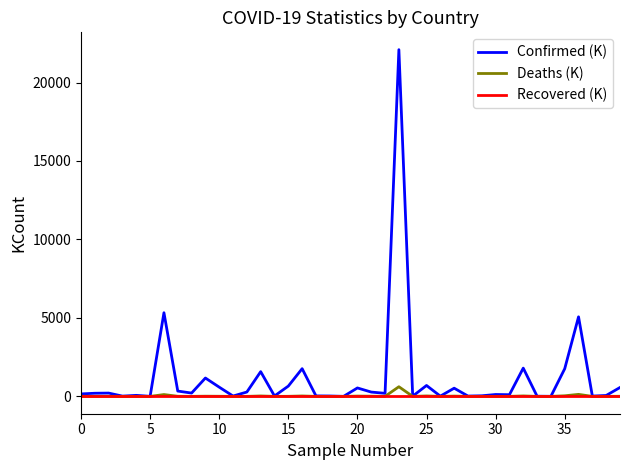

Which series has the largest total across all categories?

Confirmed (K)